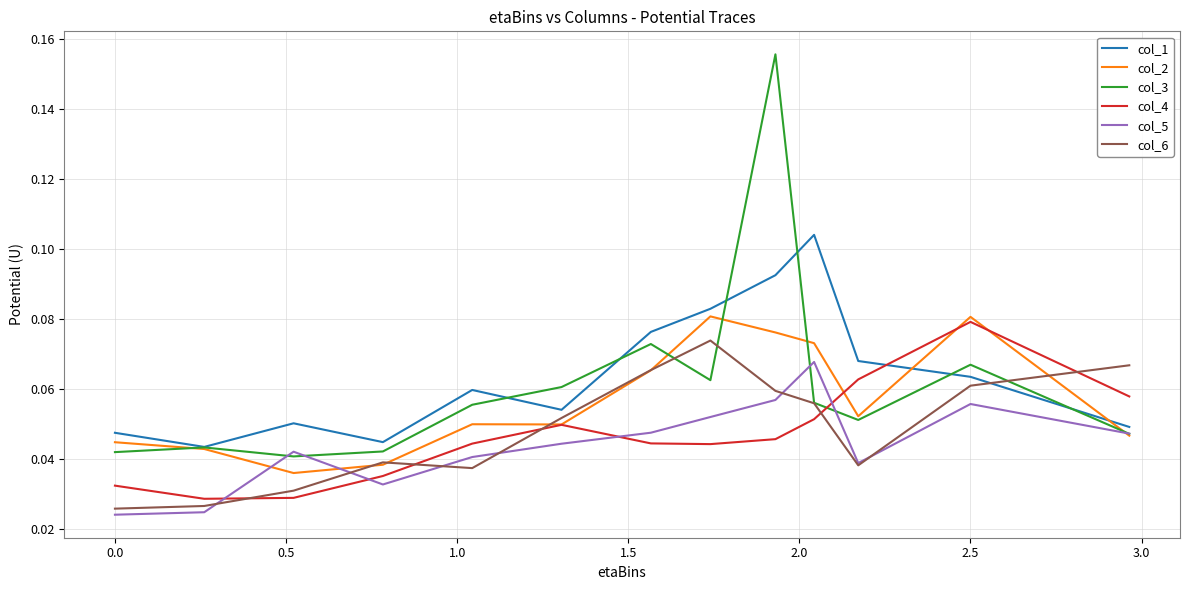

How many times do col_1 and col_4 cross each other?

1